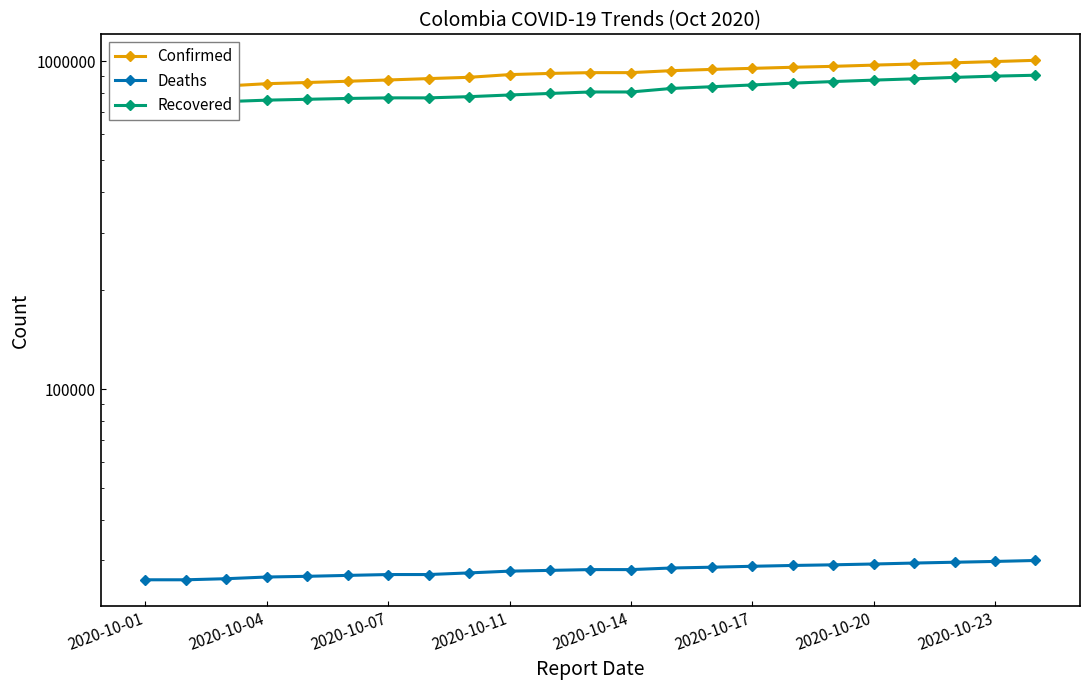

What is the sum of the Recovered values at 14 and 2020-10-04?

1588692